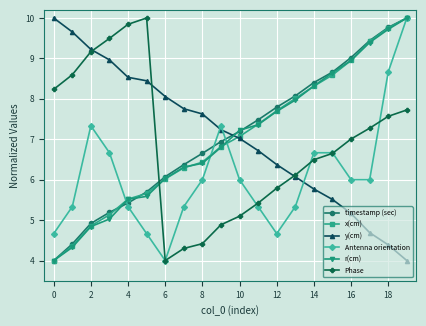

After their last crossing, which series has the higher values: Phase or x(cm)?

x(cm)